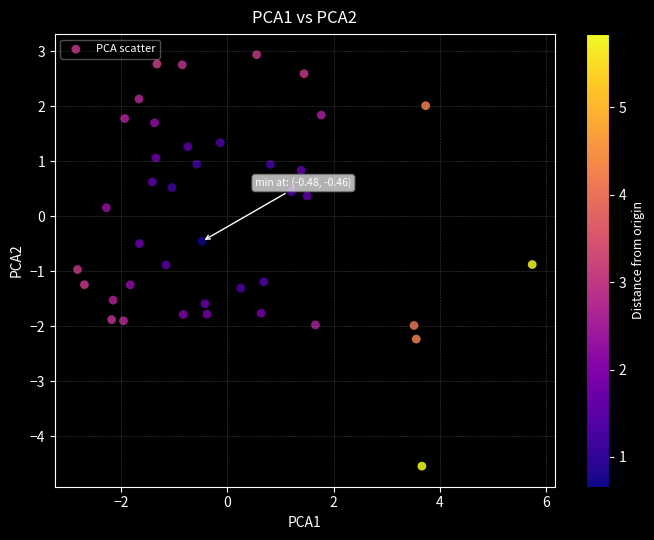

What is the range of Y values (max minus min)?

7.5